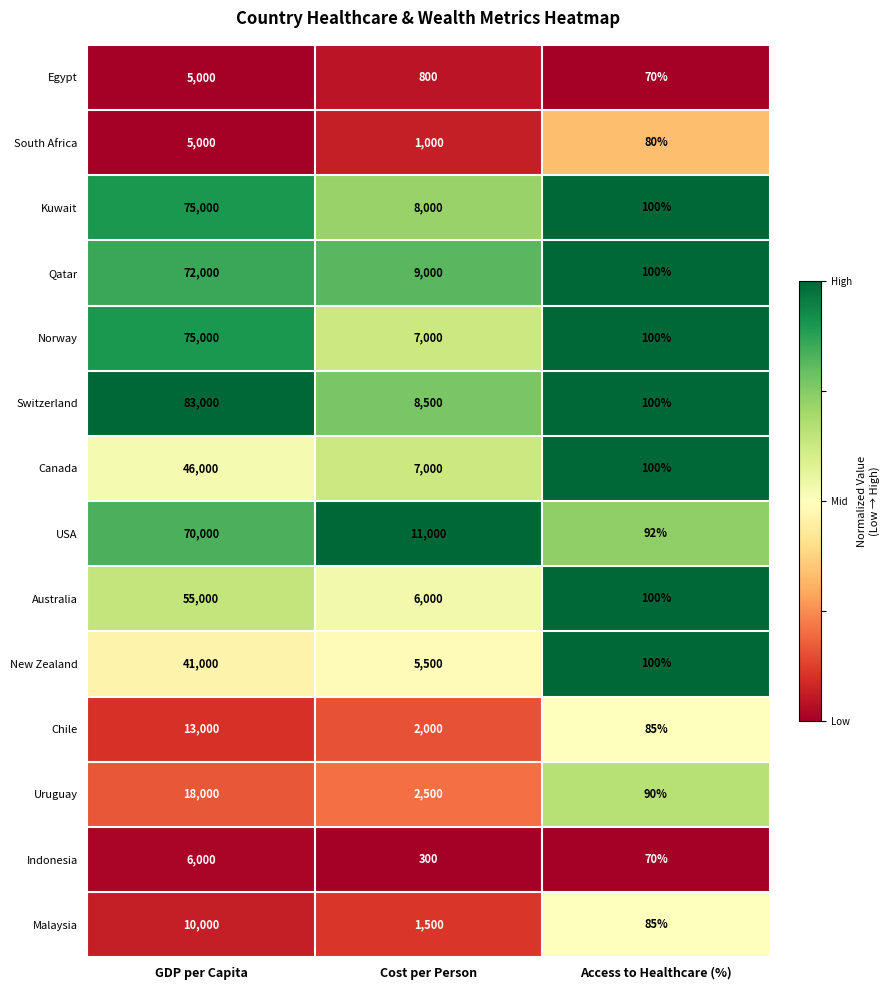

Rank the categories by Canada value from lowest to highest.

Access to Healthcare (%), Cost per Person, GDP per Capita